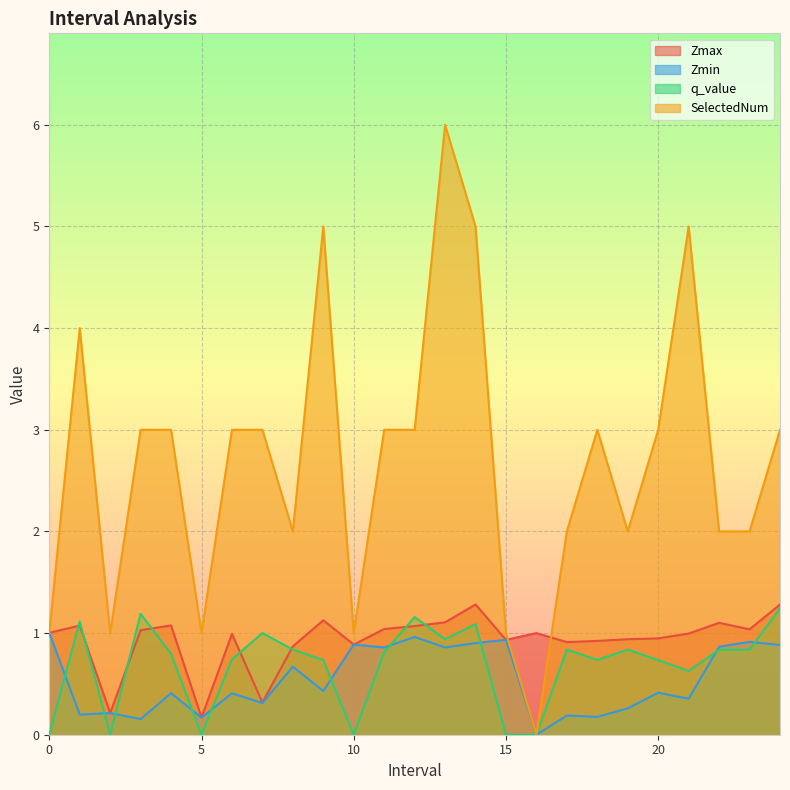

What position from the left is 14.0?

15